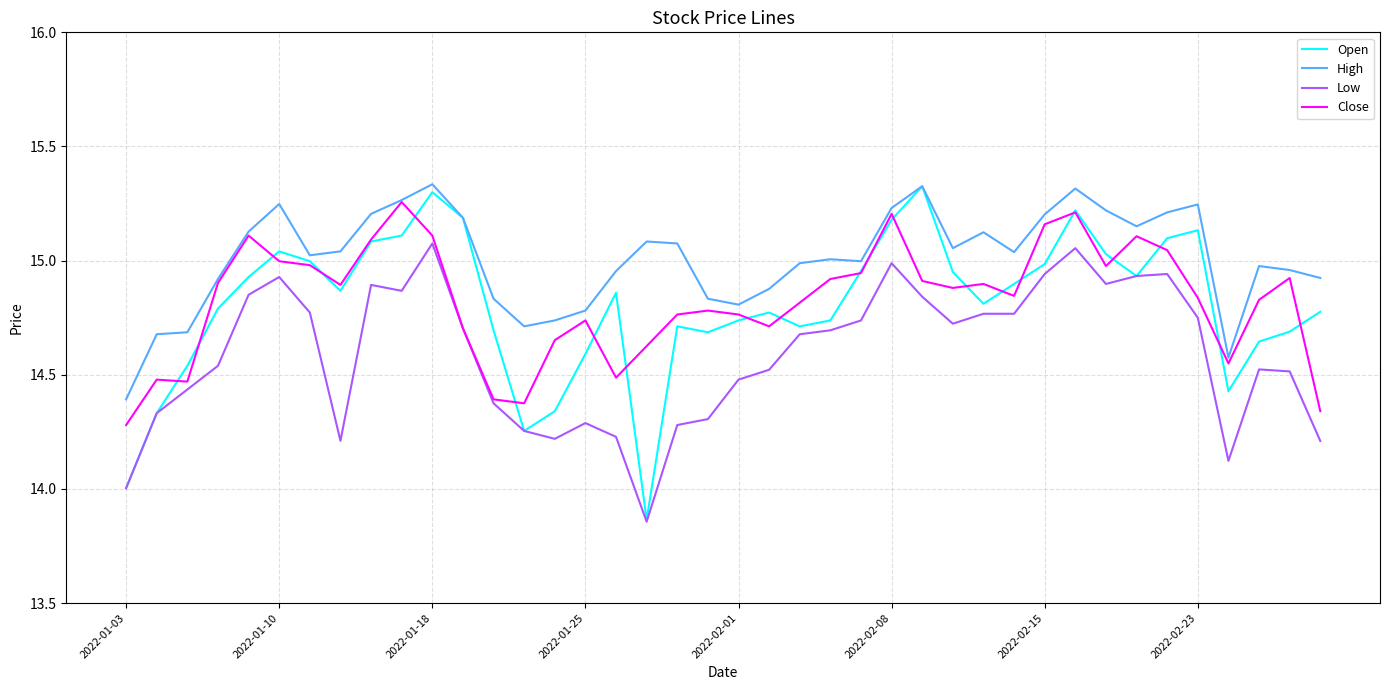

True or false: Low and High cross at least once.

False